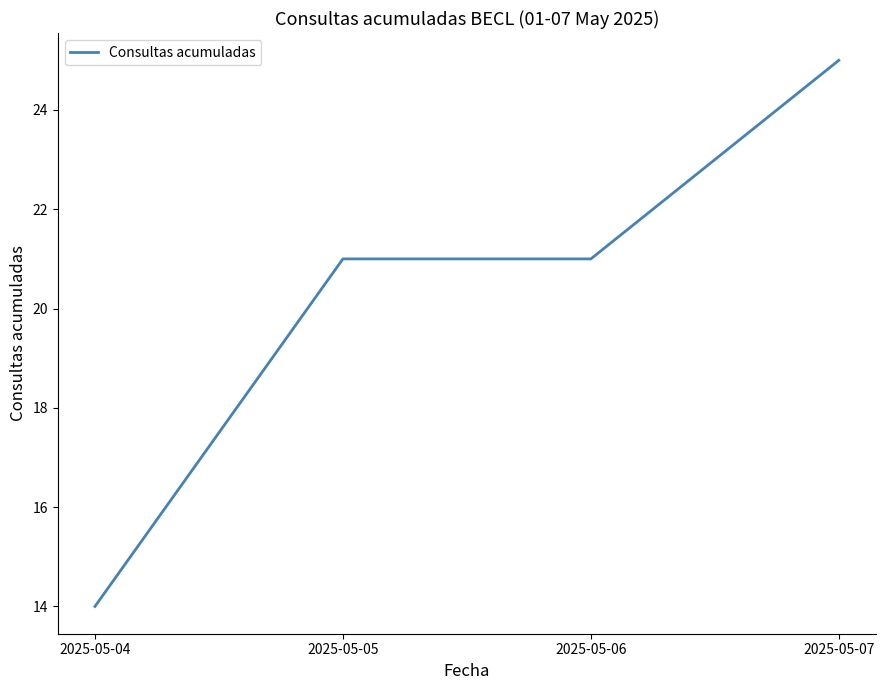

At which category does the chart reach its minimum across all series?

2025-05-04